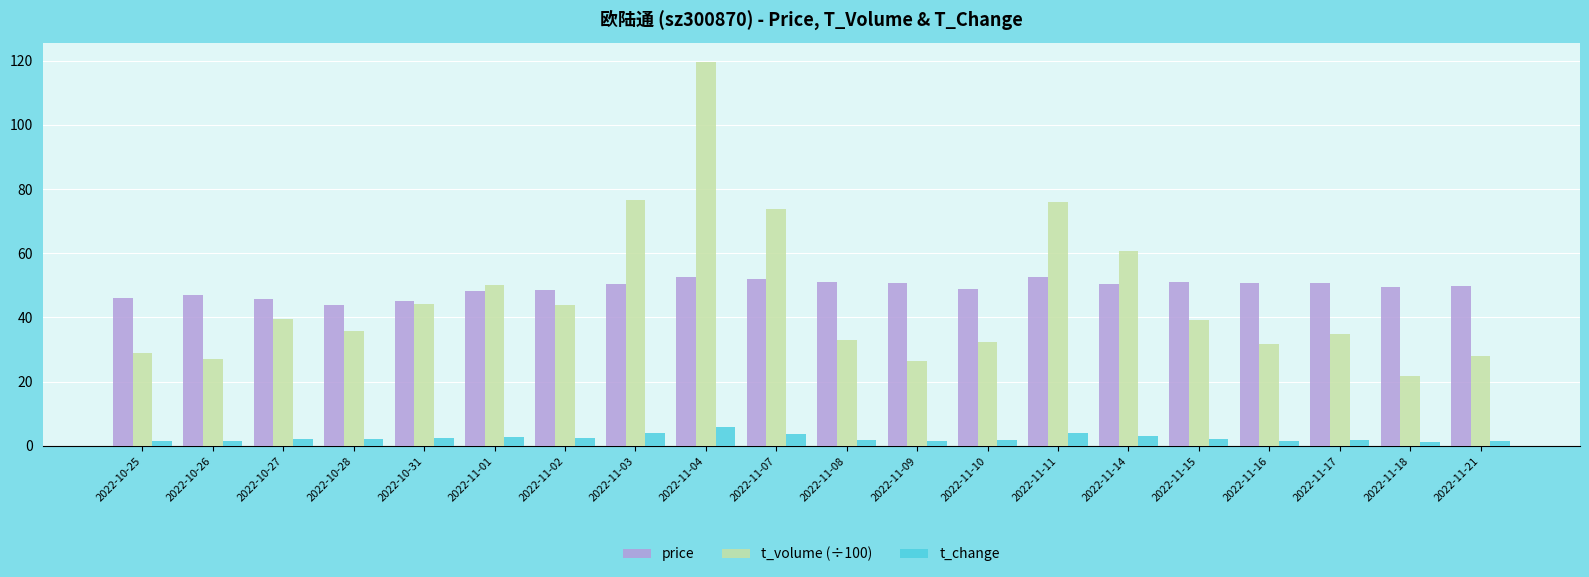

The price series shows 50.7 at 2022-11-17. True or false?

True